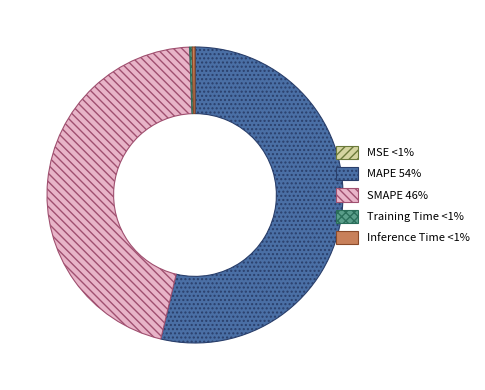

True or false: MAPE accounts for 67% of the total.

False